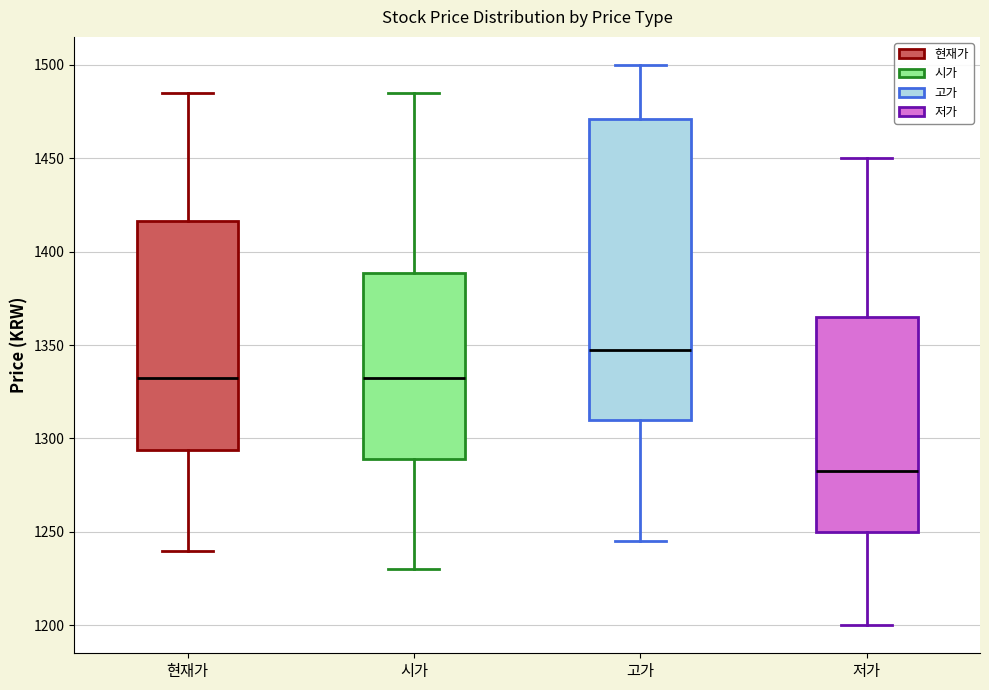

Which box has the lowest median line?

저가